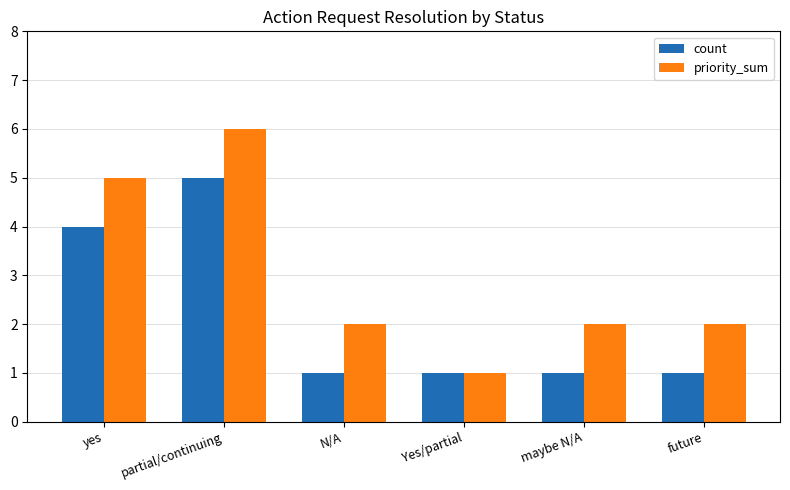

What are all the series names shown in the legend?

count, priority_sum